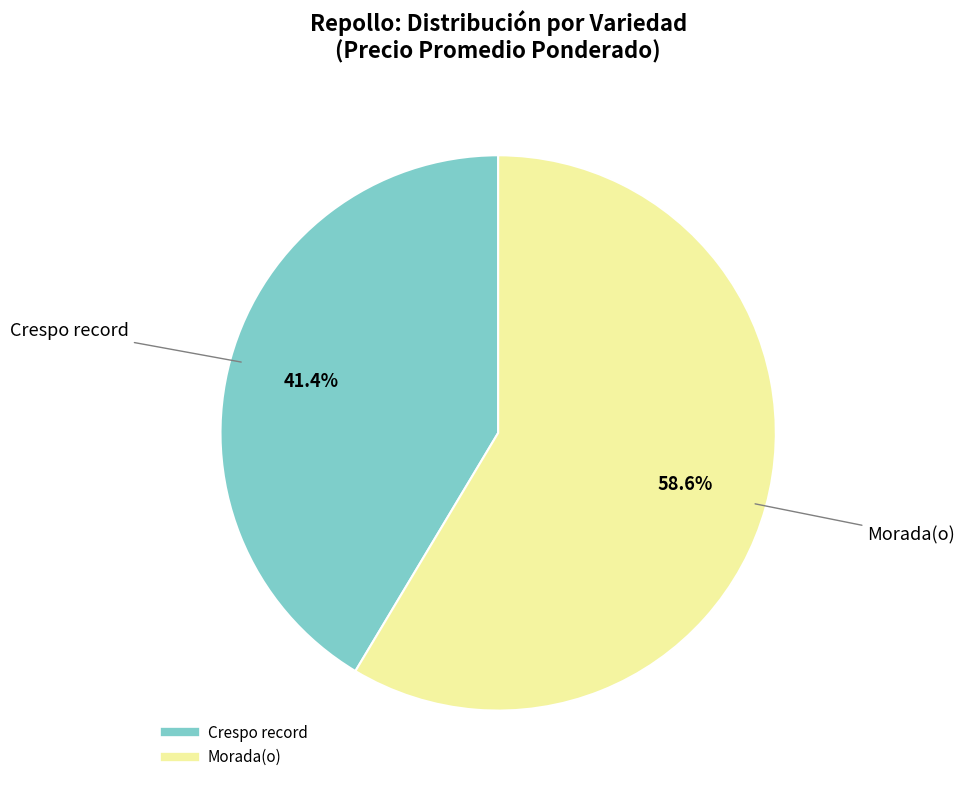

Between Morada(o) and Crespo record, which is larger?

Morada(o)